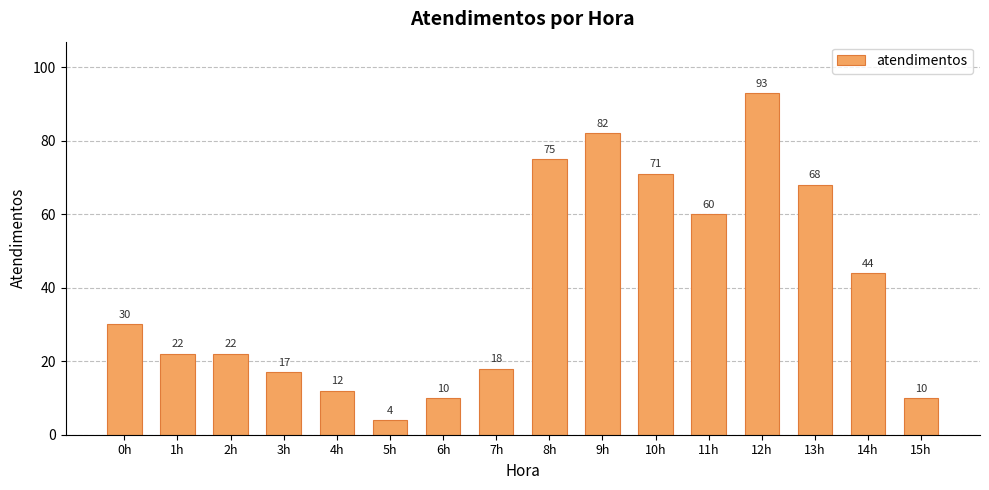

What is the smallest value displayed?

4